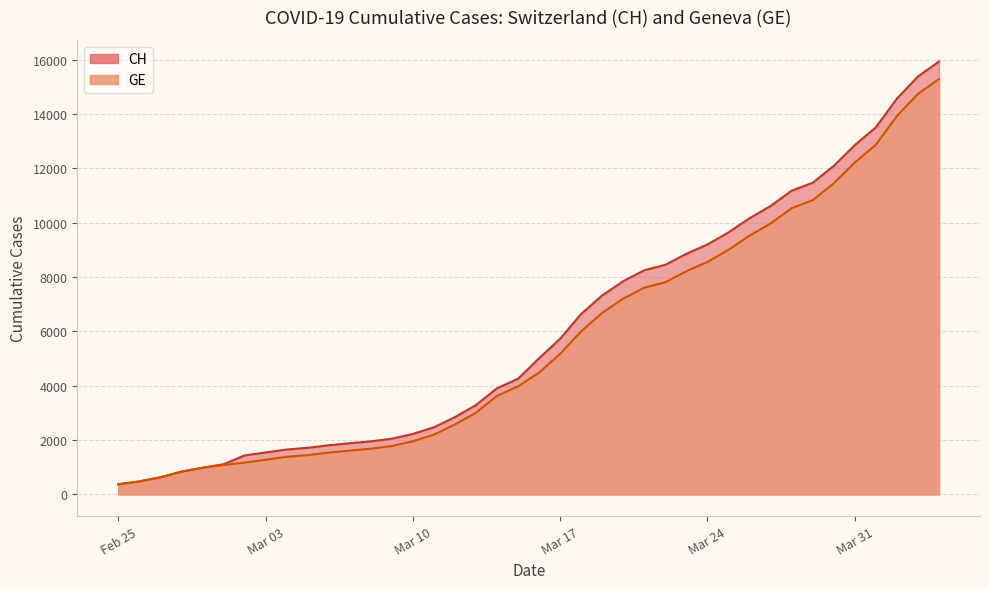

Is the value of CH at 36 greater than the value of GE at 25?

Yes